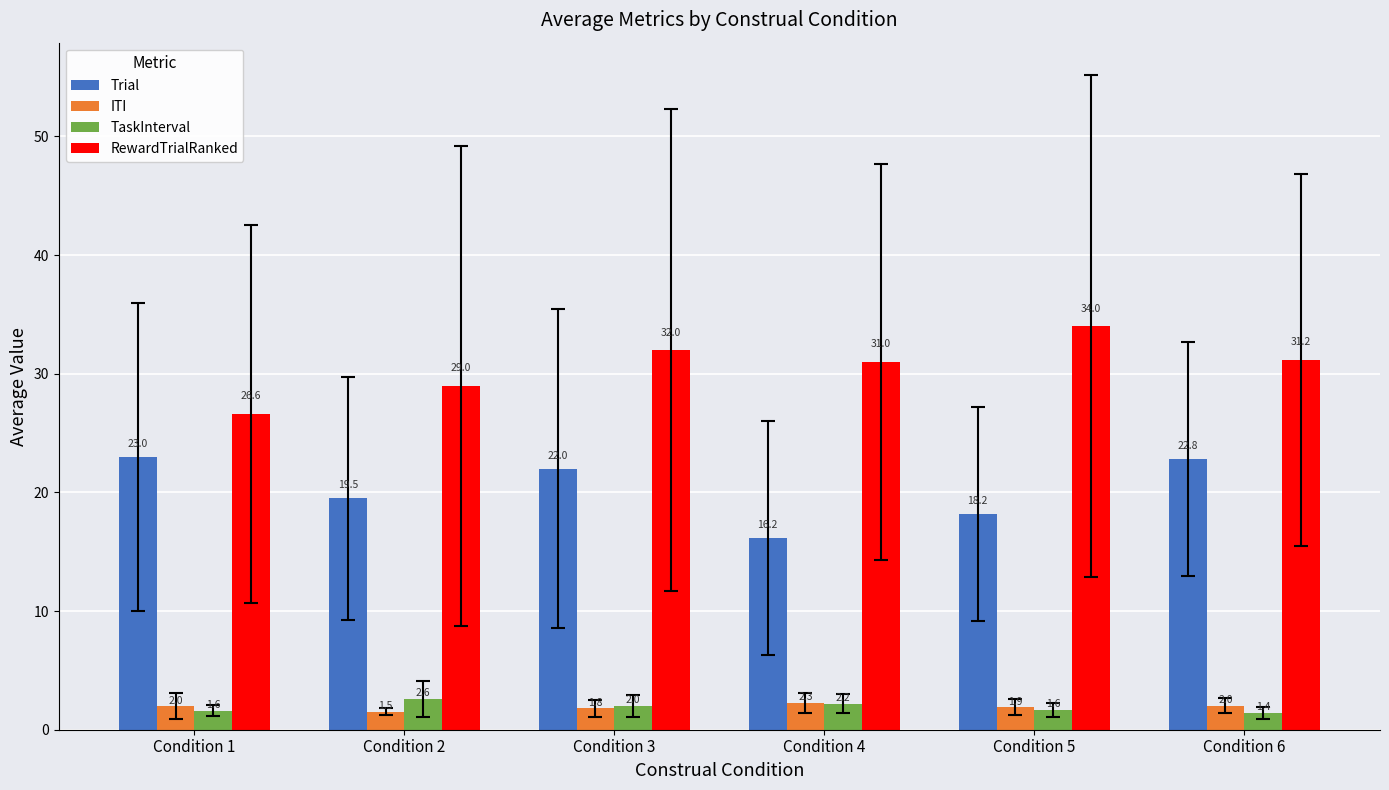

What is the value of the RewardTrialRanked bar at the 4th from the left?

31.0